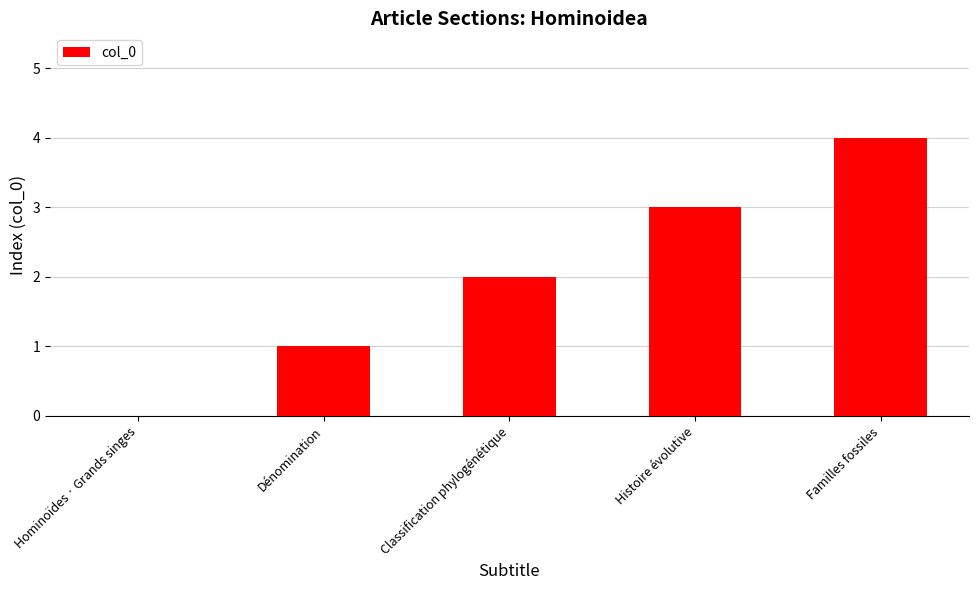

Which category has the highest value across all series?

Familles fossiles